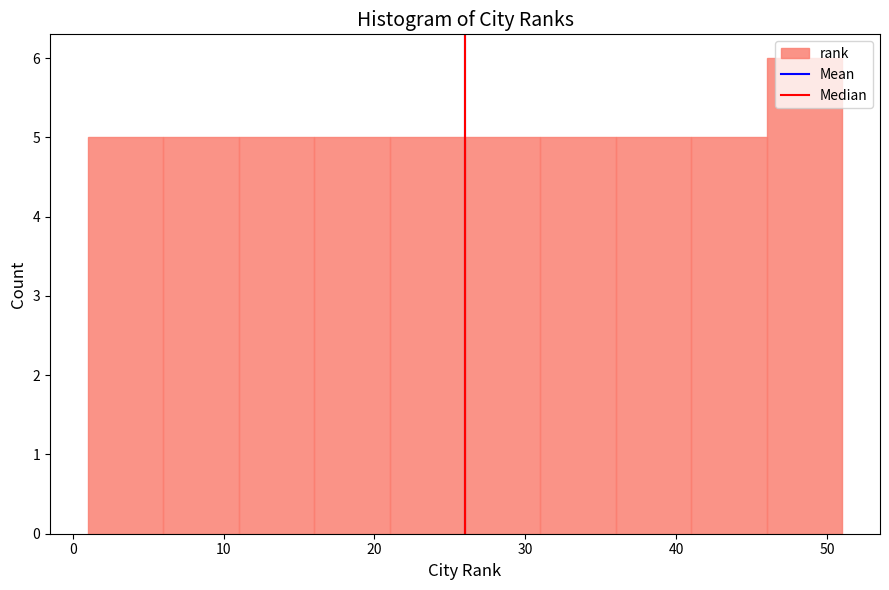

How tall is the bar that spans 31 to 36 on the x-axis? The values are not printed on the chart, so give them approximately, as read against the axis.

5